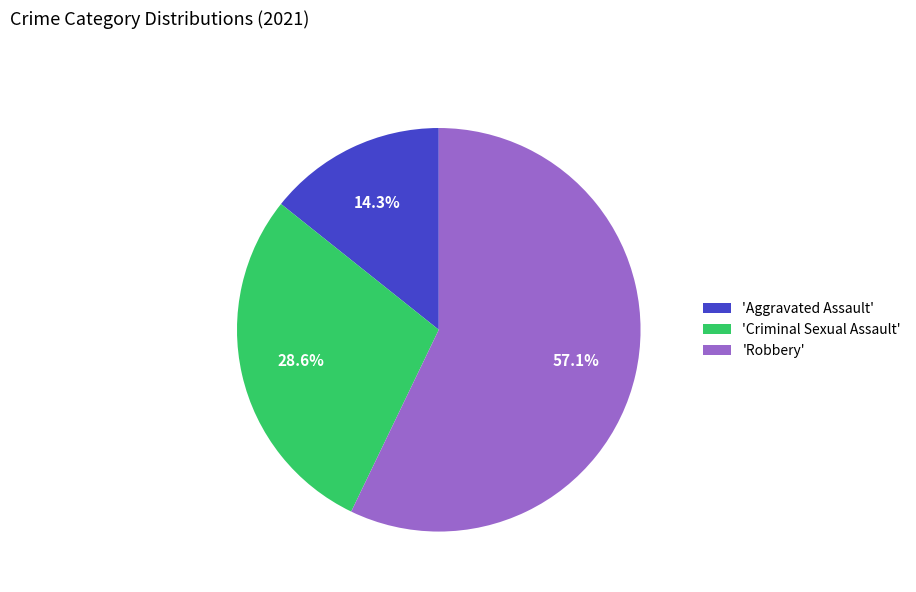

Between 'Aggravated Assault' and 'Robbery', which is larger?

'Robbery'